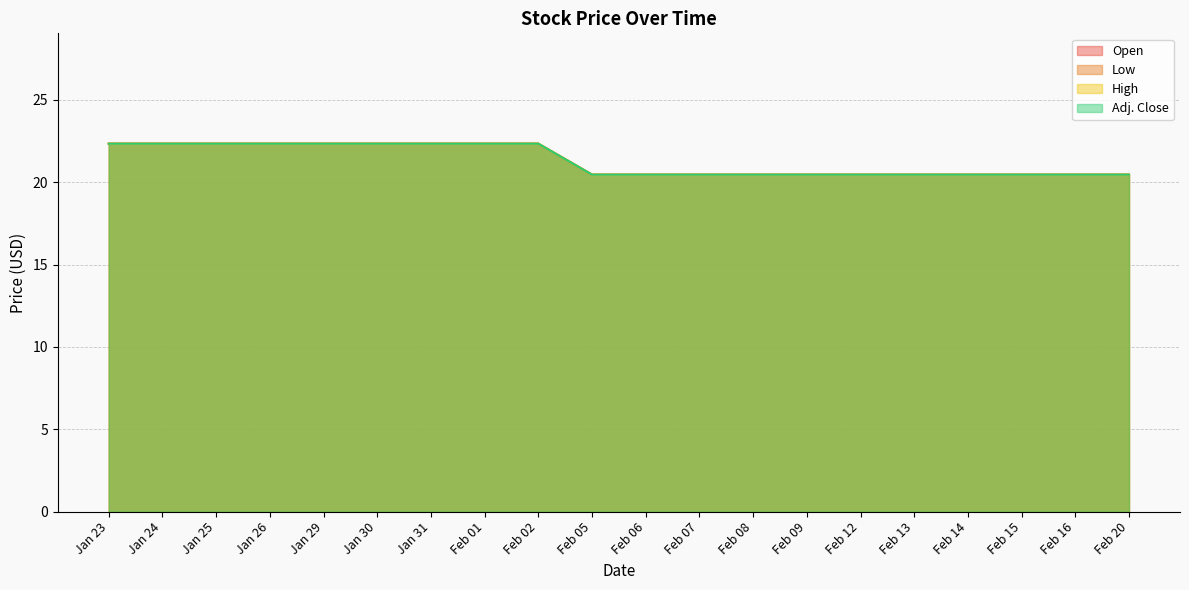

Which category has the highest value in the Low series?

Jan 23